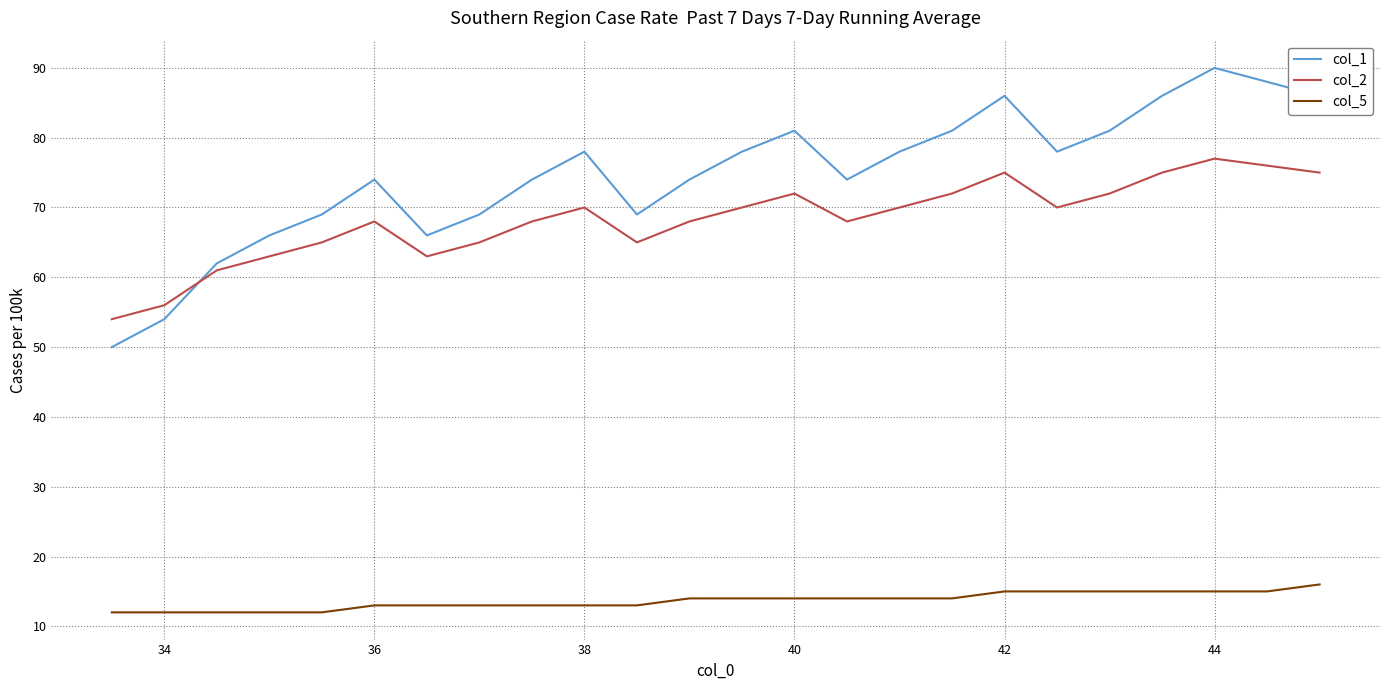

True or false: col_2 and col_1 cross at least once.

True